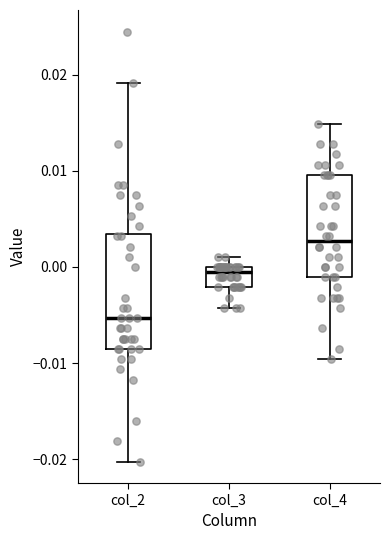

Reading left to right, read every box against the y-axis: the position of its median line, the range the box covers, and the ends of its whiskers. The values are not printed on the chart, so give them approximately, as read against the axis.

col_2: median -0.005, box -0.009 to 0.003, whiskers -0.020 to 0.019
col_3: median -0.001, box -0.002 to 0.000, whiskers -0.004 to 0.001
col_4: median 0.003, box -0.001 to 0.010, whiskers -0.010 to 0.015